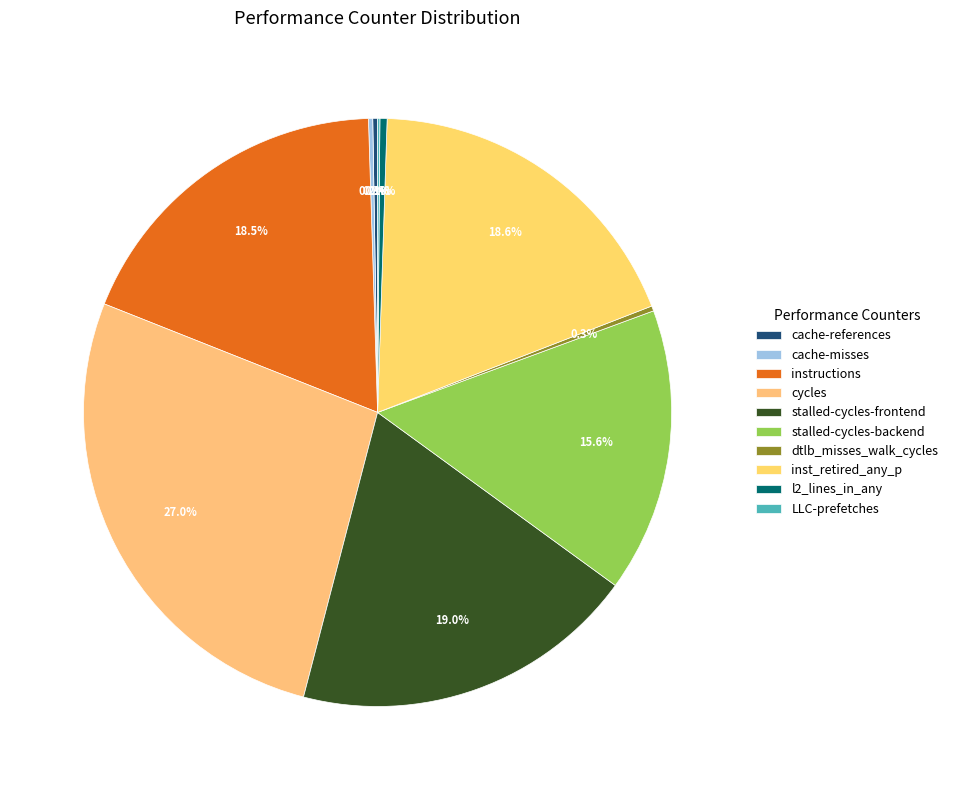

The cache-references slice represents 0% of the pie. True or false?

True